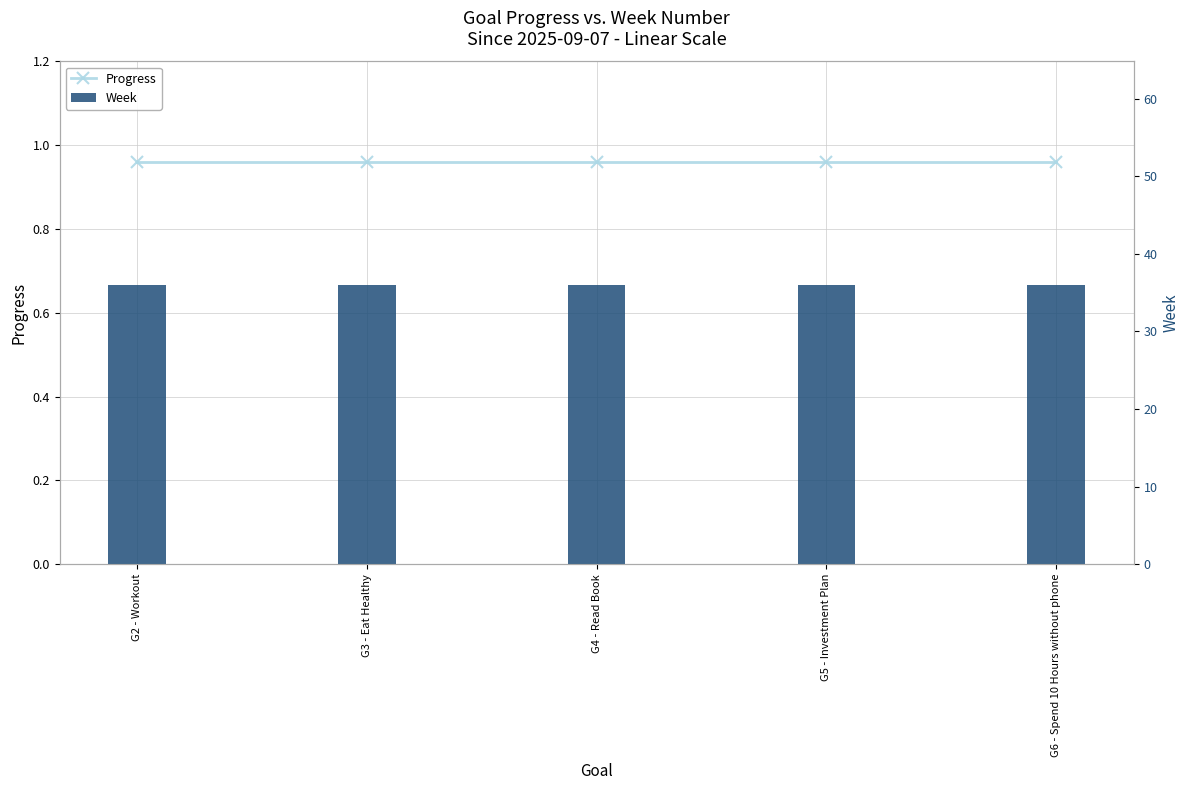

Rank the series by their maximum value, from highest to lowest.

Week, Progress